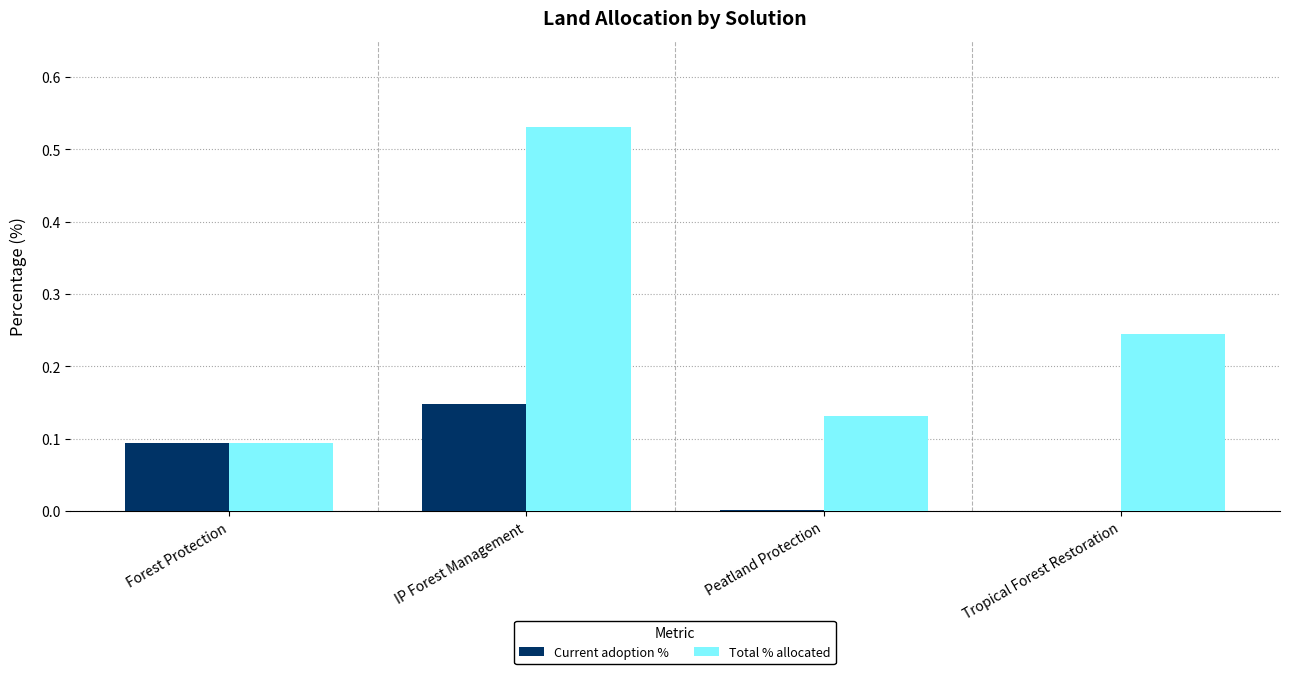

At which label is Total % allocated closest to 0?

Forest Protection